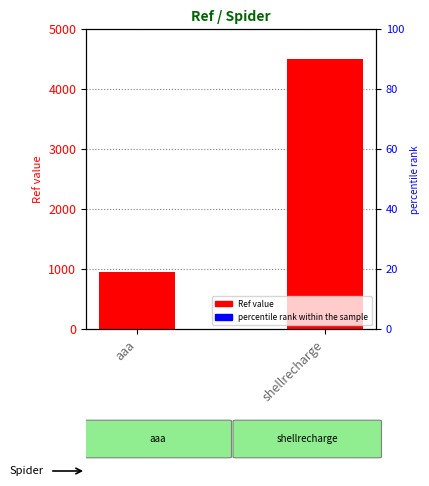

Is it true that the value at aaa is 552?

False